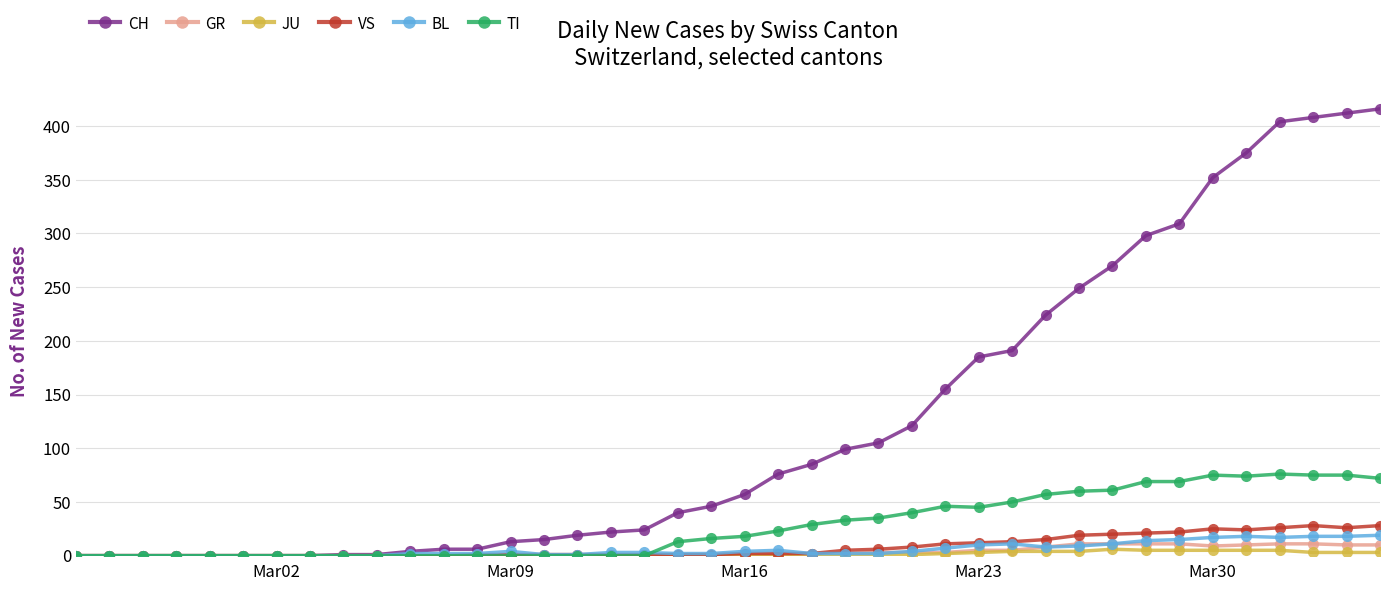

Does the chart display data point markers on the line(s)?

Yes